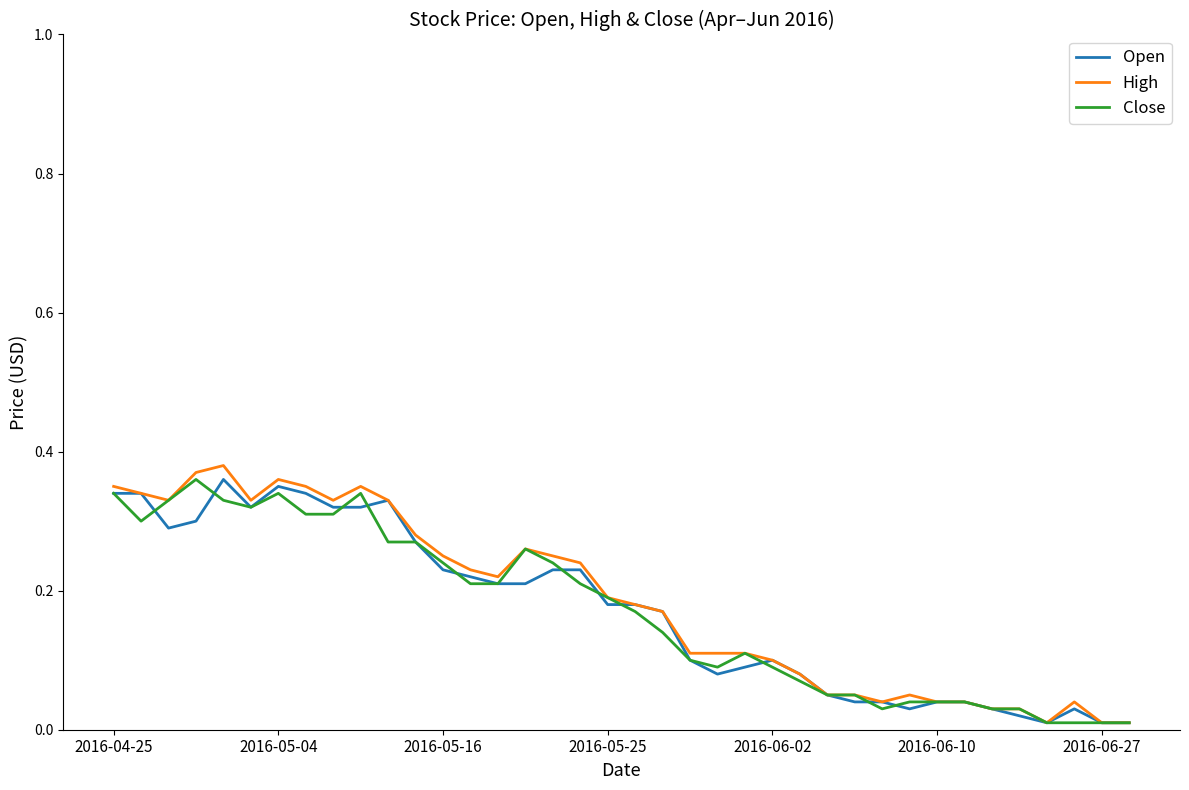

Which series has the widest spread of values?

High